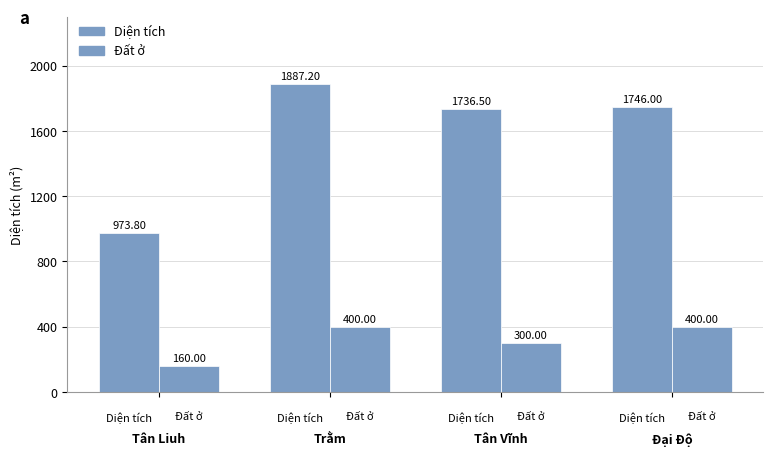

Reading left to right, what are all the values shown in this chart?

Diện tích: 973.8	1887.2	1736.5	1746.0
Đất ở: 160.0	400.0	300.0	400.0